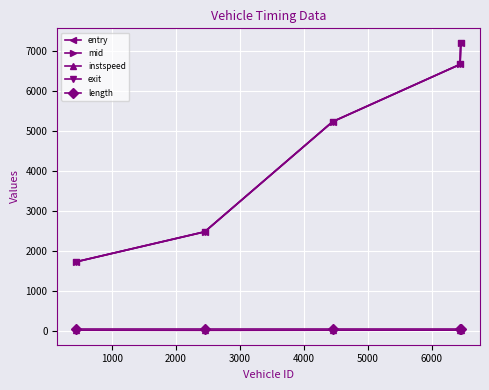

What is the greatest value displayed?

7220.2